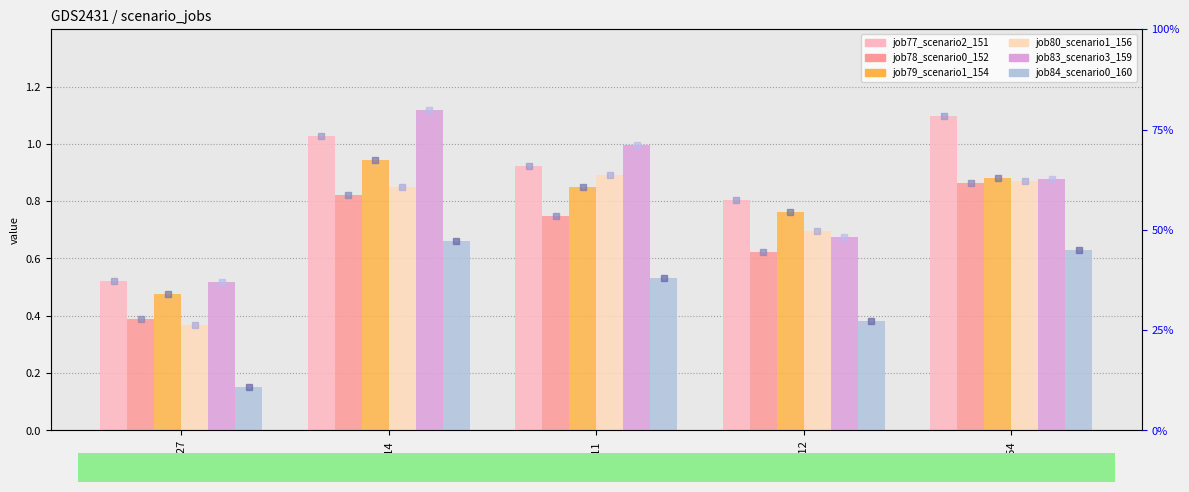

Reading left to right, what are all the values shown in this chart?

job77_scenario2_151: 0.5	1.0	0.9	0.8	1.1
job78_scenario0_152: 0.4	0.8	0.7	0.6	0.9
job79_scenario1_154: 0.5	0.9	0.8	0.8	0.9
job80_scenario1_156: 0.4	0.8	0.9	0.7	0.9
job83_scenario3_159: 0.5	1.1	1.0	0.7	0.9
job84_scenario0_160: 0.1	0.7	0.5	0.4	0.6